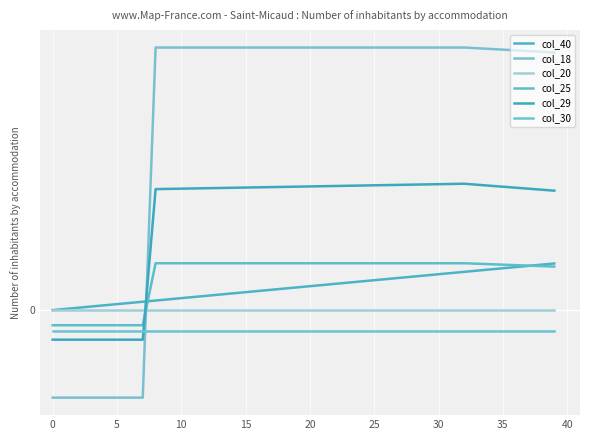

Reading left to right, list all the values displayed in this chart.

col_40: 0.0	0.0	0.0	0.0	0.0	0.0	0.0	0.0	0.0	0.0	0.0	0.0	0.0	0.0	0.0	0.0	0.0	0.1	0.1	0.1	0.1	0.1	0.1	0.1	0.1	0.1	0.1	0.1	0.1	0.1	0.1	0.1	0.1	0.1	0.1	0.1	0.1	0.1	0.1	0.1
col_18: -0.2	-0.2	-0.2	-0.2	-0.2	-0.2	-0.2	-0.2	0.7	0.7	0.7	0.7	0.7	0.7	0.7	0.7	0.7	0.7	0.7	0.7	0.7	0.7	0.7	0.7	0.7	0.7	0.7	0.7	0.7	0.7	0.7	0.7	0.7	0.7	0.7	0.7	0.6	0.6	0.6	0.6
col_20: -0.0	-0.0	-0.0	-0.0	-0.0	-0.0	-0.0	-0.0	-0.0	-0.0	-0.0	-0.0	-0.0	-0.0	-0.0	-0.0	-0.0	-0.0	-0.0	-0.0	-0.0	-0.0	-0.0	-0.0	-0.0	-0.0	-0.0	-0.0	-0.0	-0.0	-0.0	-0.0	-0.0	-0.0	-0.0	-0.0	-0.0	-0.0	-0.0	-0.0
col_25: -0.0	-0.0	-0.0	-0.0	-0.0	-0.0	-0.0	-0.0	0.1	0.1	0.1	0.1	0.1	0.1	0.1	0.1	0.1	0.1	0.1	0.1	0.1	0.1	0.1	0.1	0.1	0.1	0.1	0.1	0.1	0.1	0.1	0.1	0.1	0.1	0.1	0.1	0.1	0.1	0.1	0.1
col_29: -0.1	-0.1	-0.1	-0.1	-0.1	-0.1	-0.1	-0.1	0.3	0.3	0.3	0.3	0.3	0.3	0.3	0.3	0.3	0.3	0.3	0.3	0.3	0.3	0.3	0.3	0.3	0.3	0.3	0.3	0.3	0.3	0.3	0.3	0.3	0.3	0.3	0.3	0.3	0.3	0.3	0.3
col_30: -0.1	-0.1	-0.1	-0.1	-0.1	-0.1	-0.1	-0.1	-0.1	-0.1	-0.1	-0.1	-0.1	-0.1	-0.1	-0.1	-0.1	-0.1	-0.1	-0.1	-0.1	-0.1	-0.1	-0.1	-0.1	-0.1	-0.1	-0.1	-0.1	-0.1	-0.1	-0.1	-0.1	-0.1	-0.1	-0.1	-0.1	-0.1	-0.1	-0.1